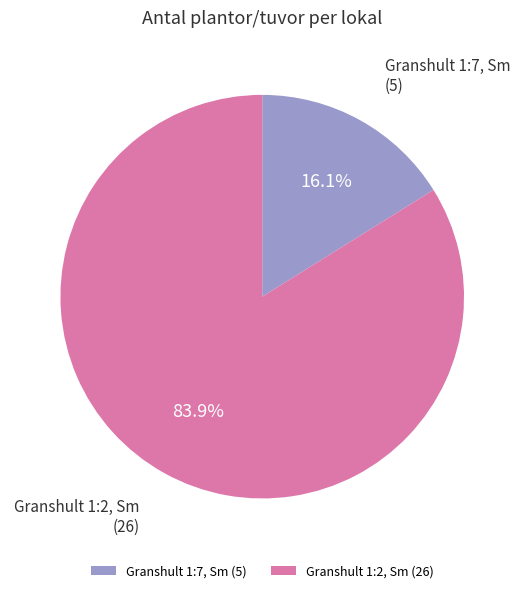

Is the sum of Granshult 1:2, Sm (26) and Granshult 1:7, Sm (5) greater than half?

Yes